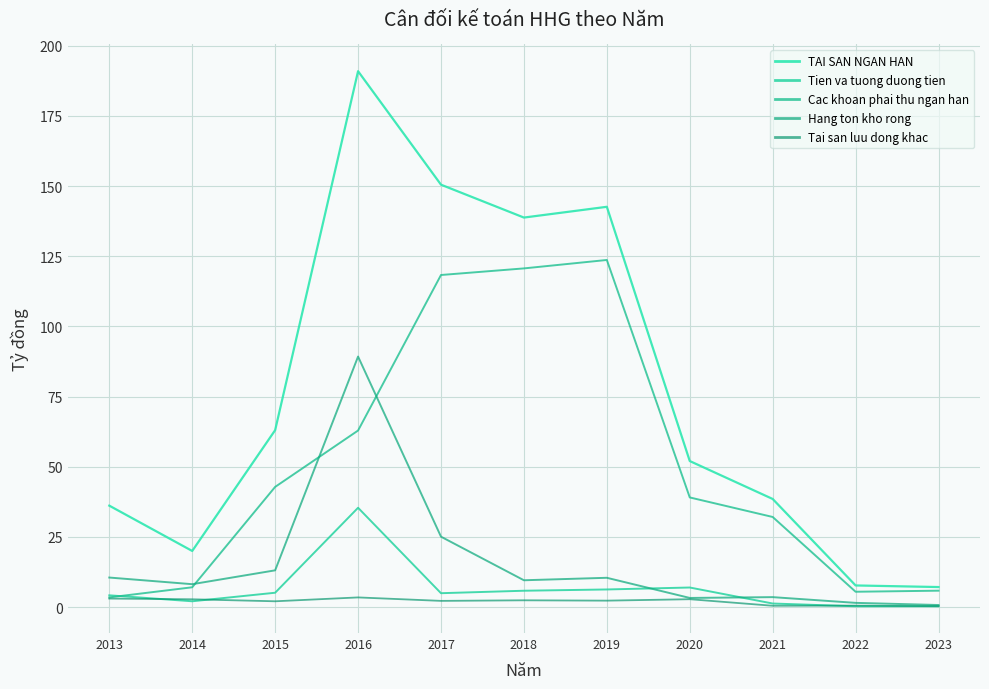

What is the approximate value of TAI SAN NGAN HAN at 2015?

63.0